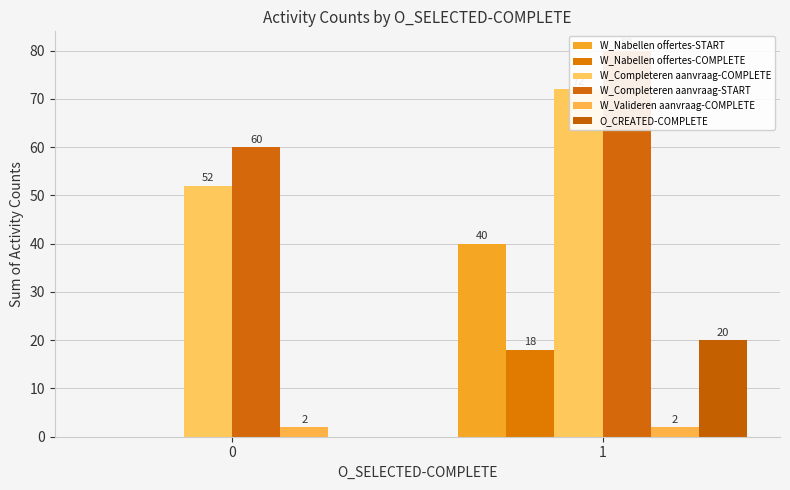

Which series has the largest total across all categories?

W_Completeren aanvraag-START